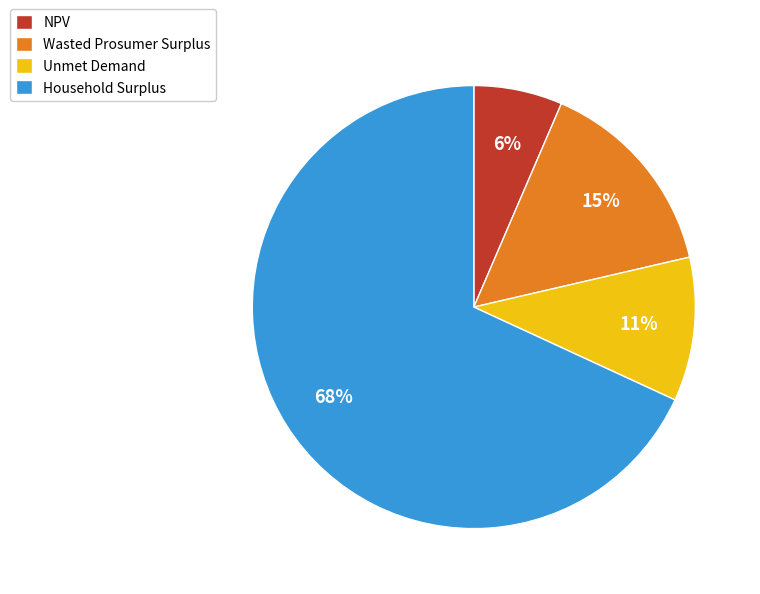

How many slices are in this pie chart?

4